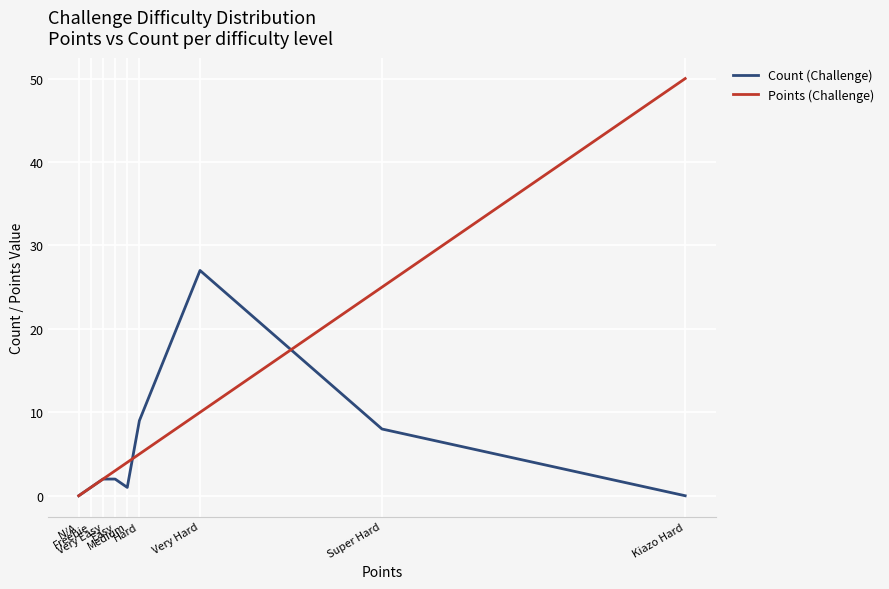

List the series in order of their peak value, highest first.

Points (Challenge), Count (Challenge)